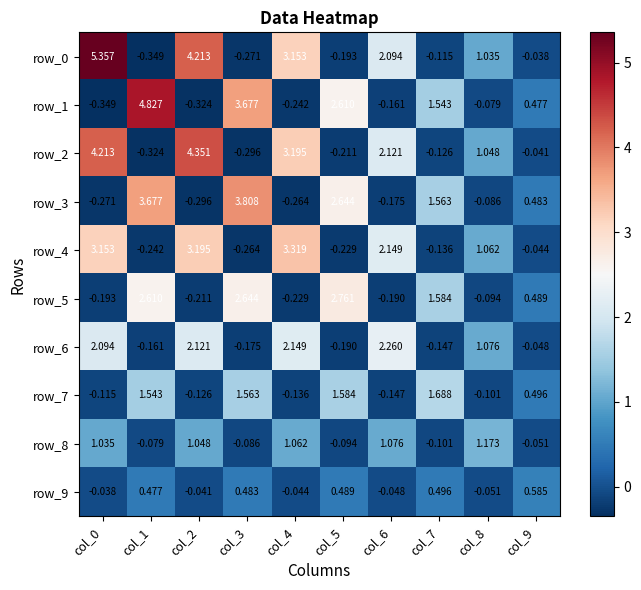

How many negative values does the row_2 series have?

5